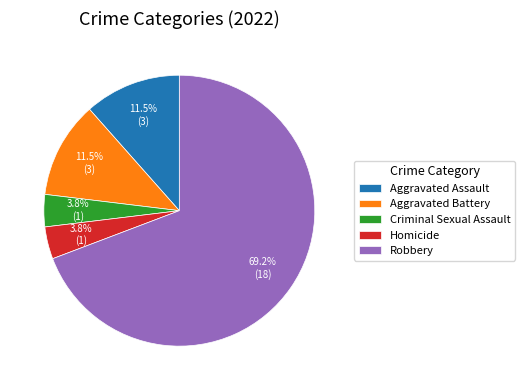

To the nearest percent, what is the difference between the Aggravated Battery and Robbery slice percentages?

58%